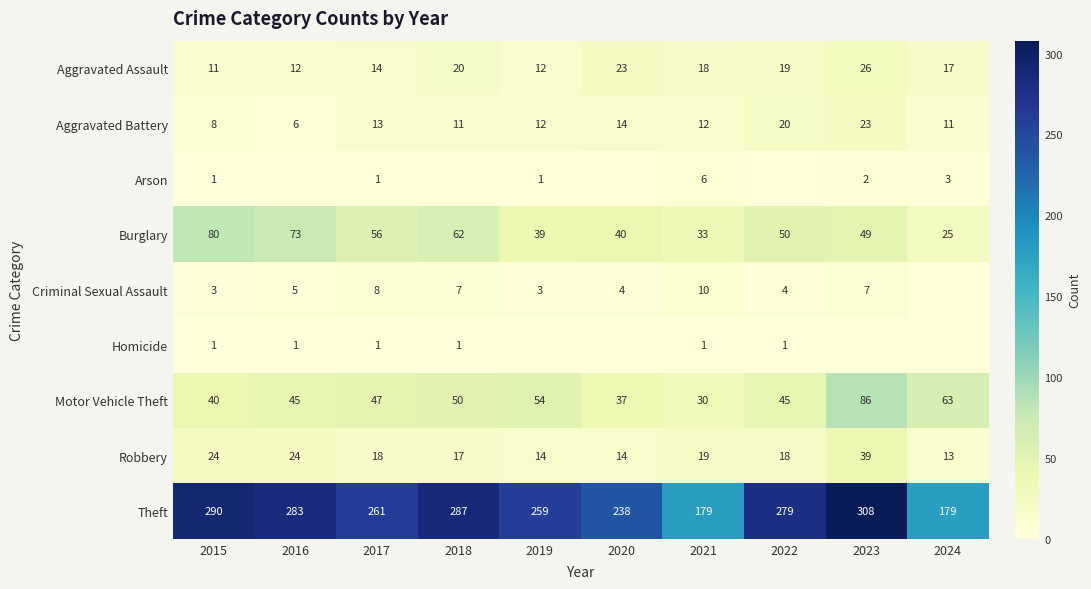

What is the total value across all series at 2018?

455